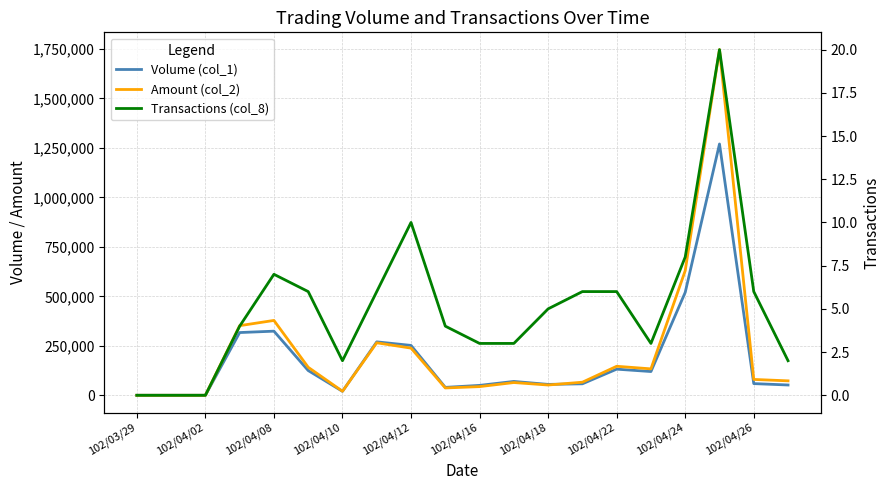

In Volume (col_1), how many points are lower than both neighbors (excluding endpoints)?

4